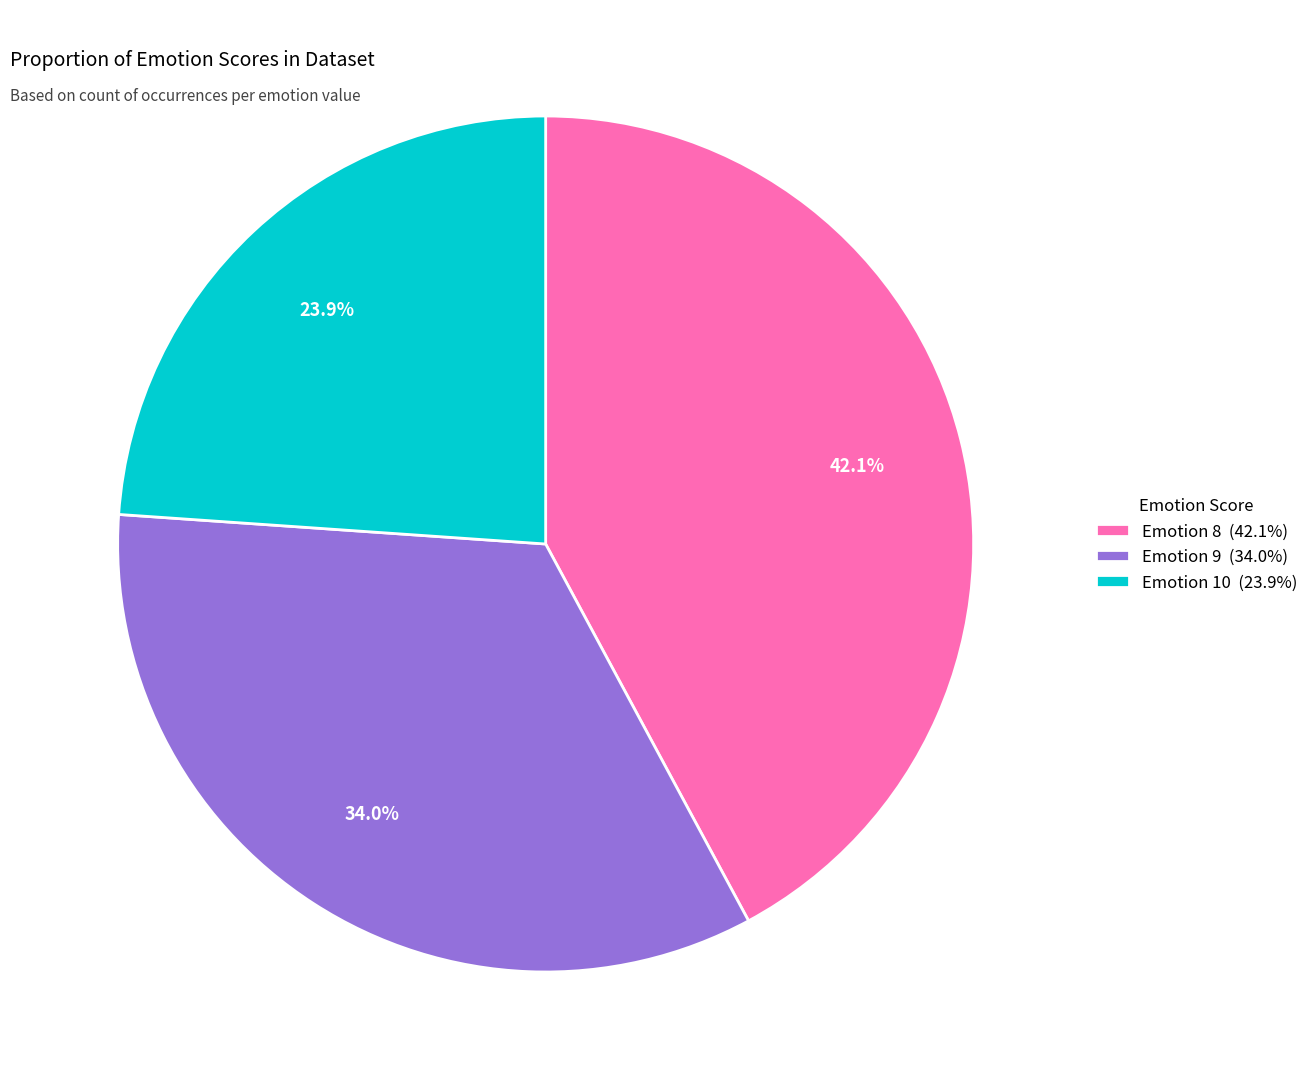

Combined, do Emotion 8 (42.1%) and Emotion 9 (34.0%) account for over 50%?

Yes